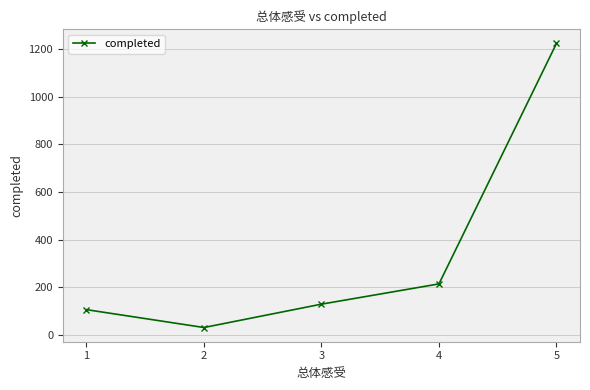

How many values are below 129?

2